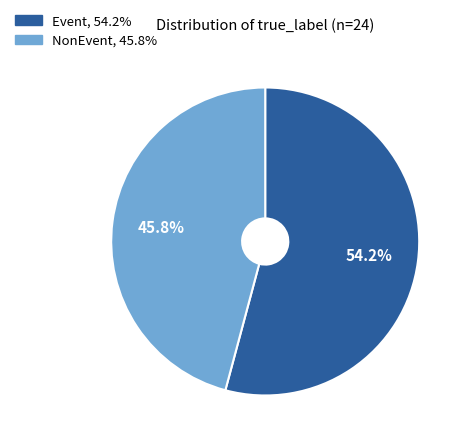

Between Event and NonEvent, which is larger?

Event